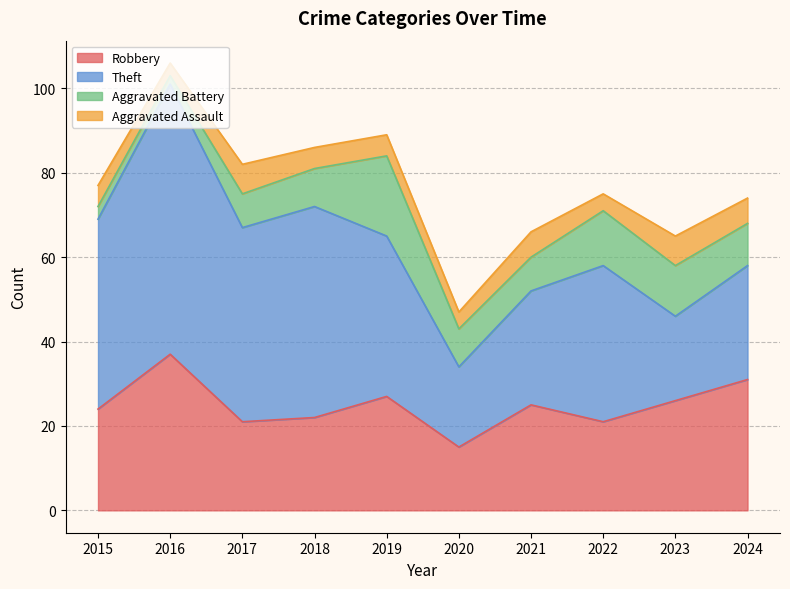

How many interior local valleys does the Robbery series have?

3